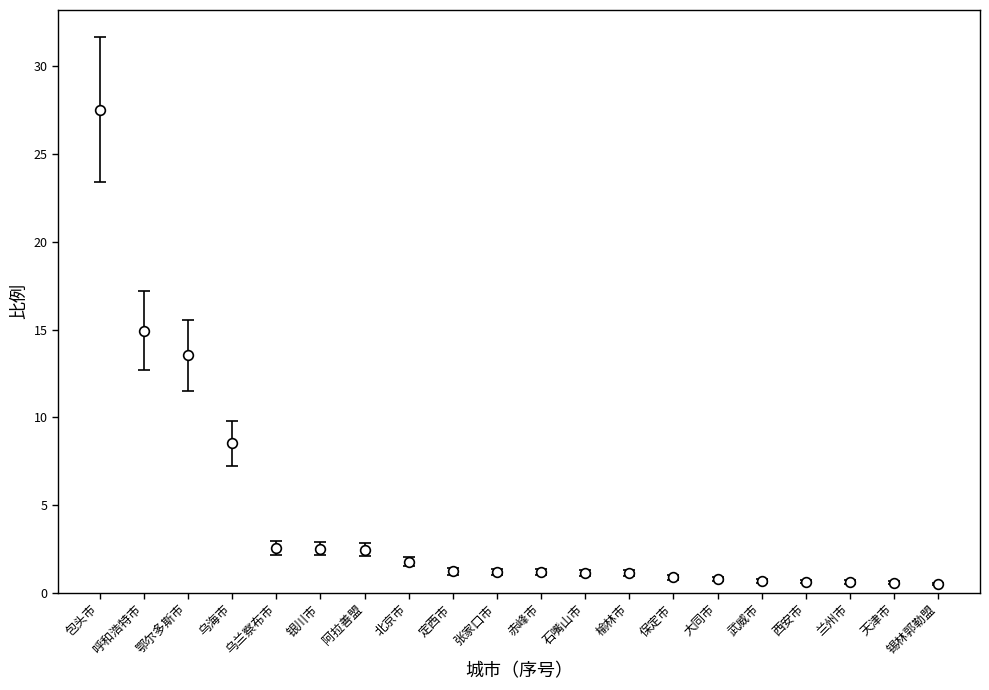

How many lines are shown in the chart?

1